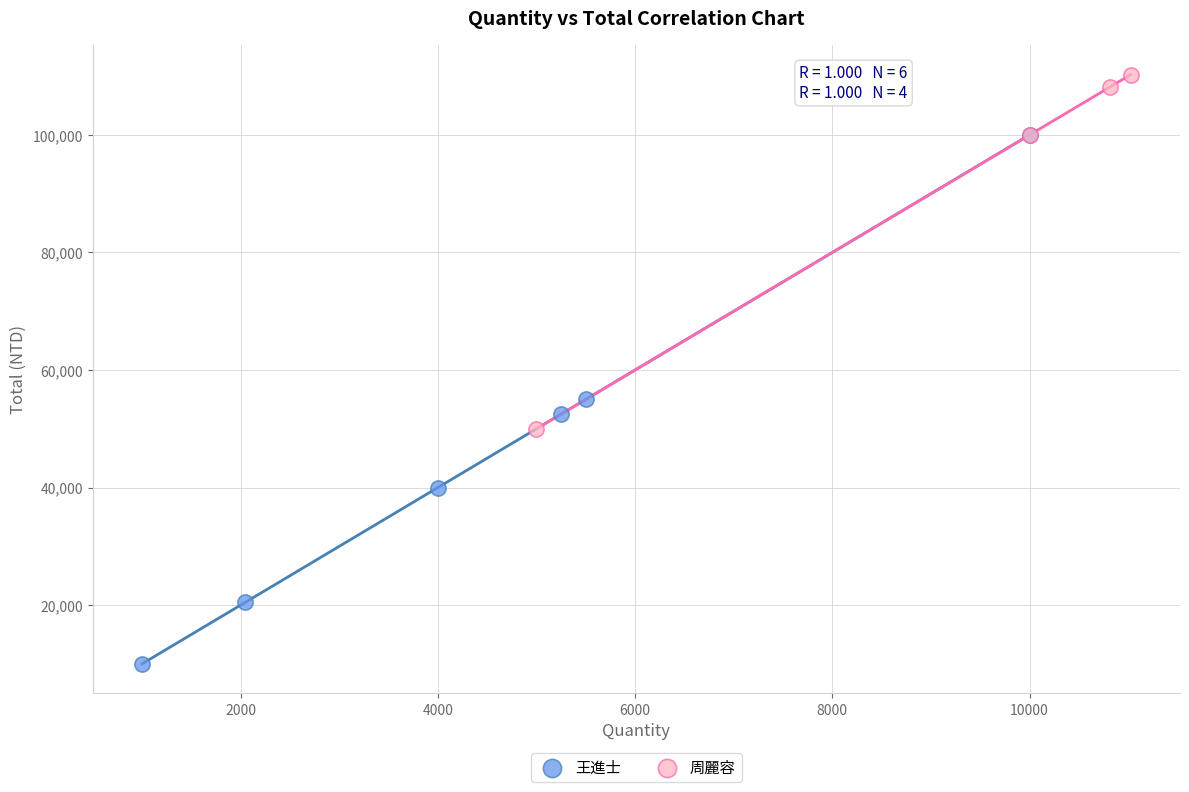

Which series reaches the maximum Y coordinate?

周麗容